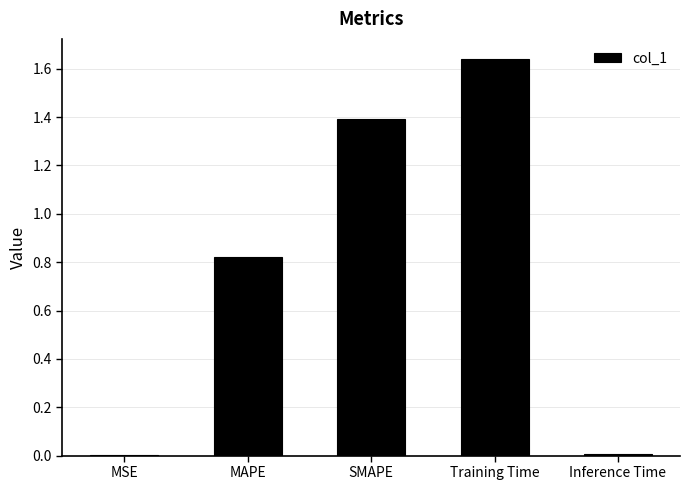

Which label corresponds to the largest value in the chart?

Training Time